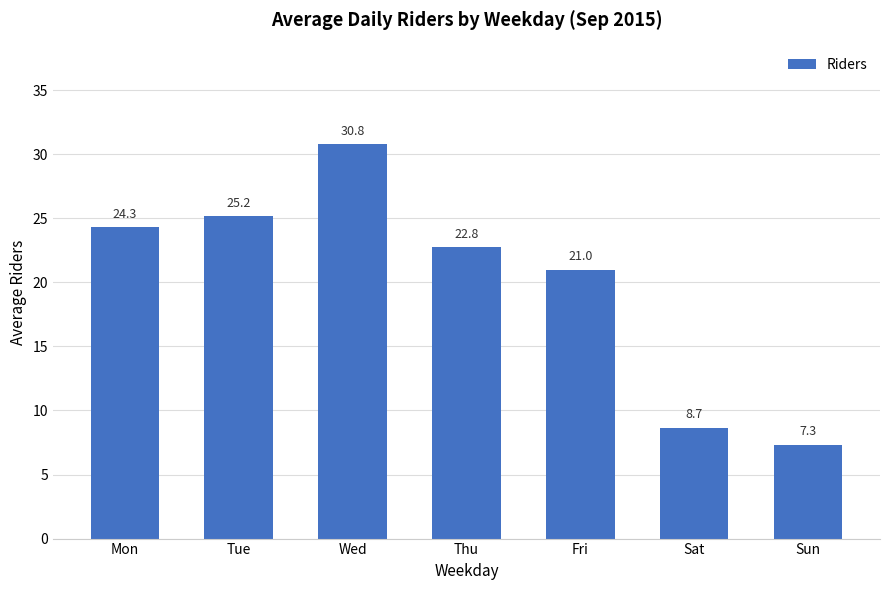

What is the ratio of the value at Sun to the value at Thu?

0.3